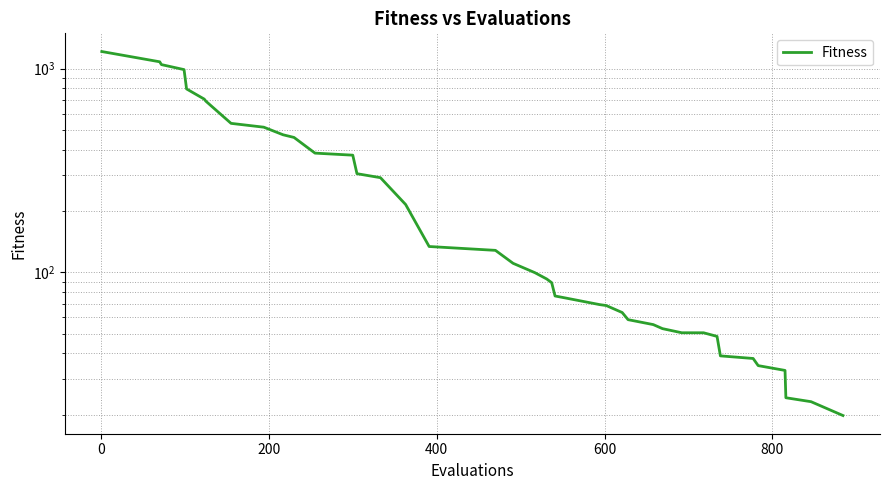

Count the number of values greater than 99.

20